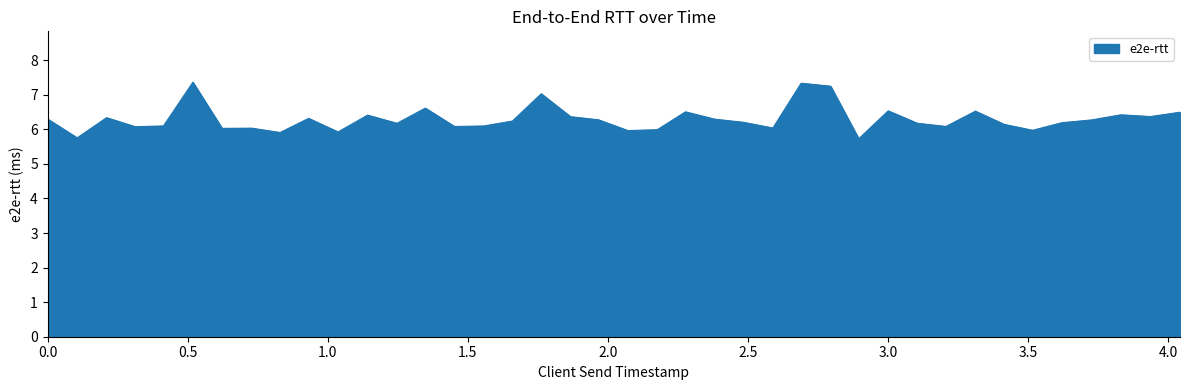

How many lines are shown in the chart?

1